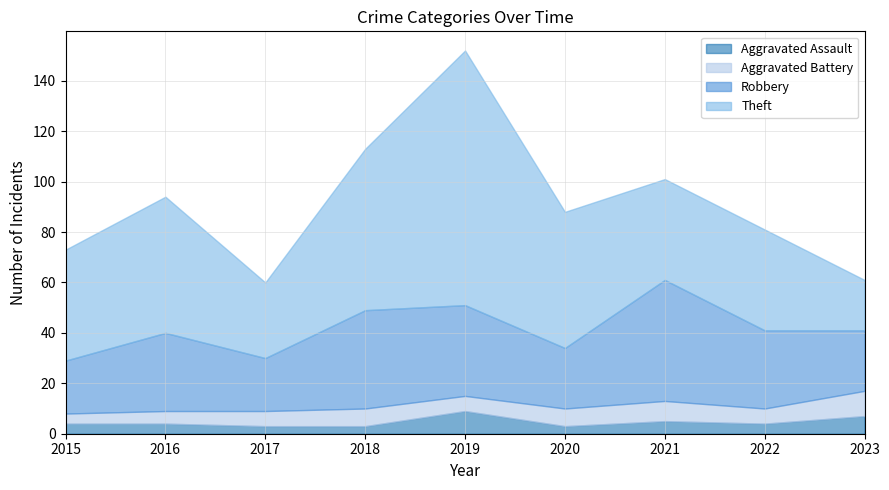

Read the Robbery value at 2016, to the nearest 5.

30